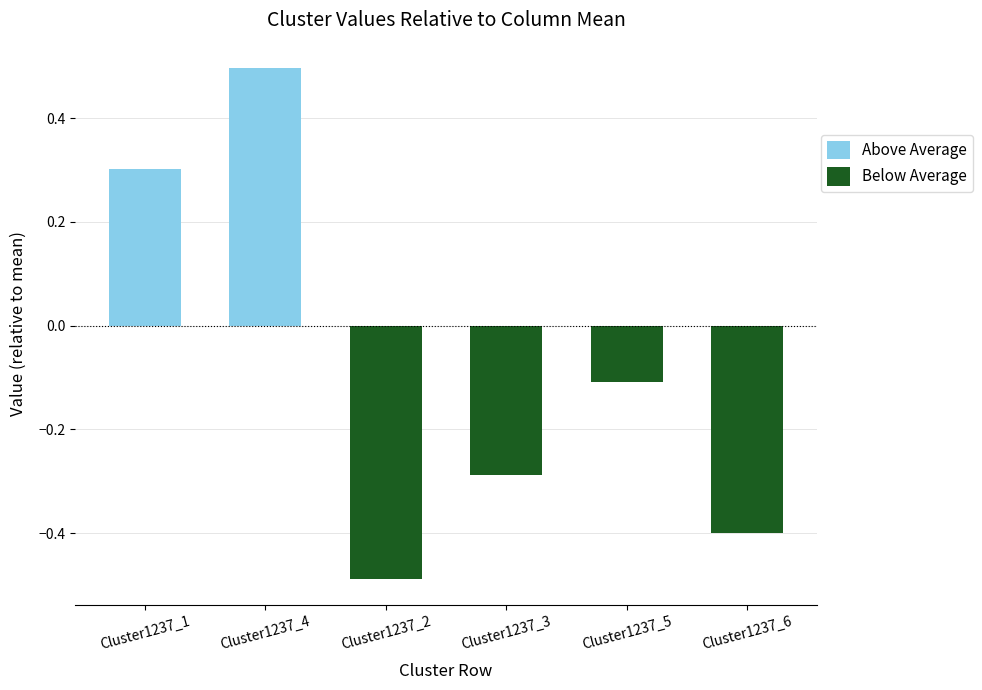

What is the sum of all Above Average values?

0.8